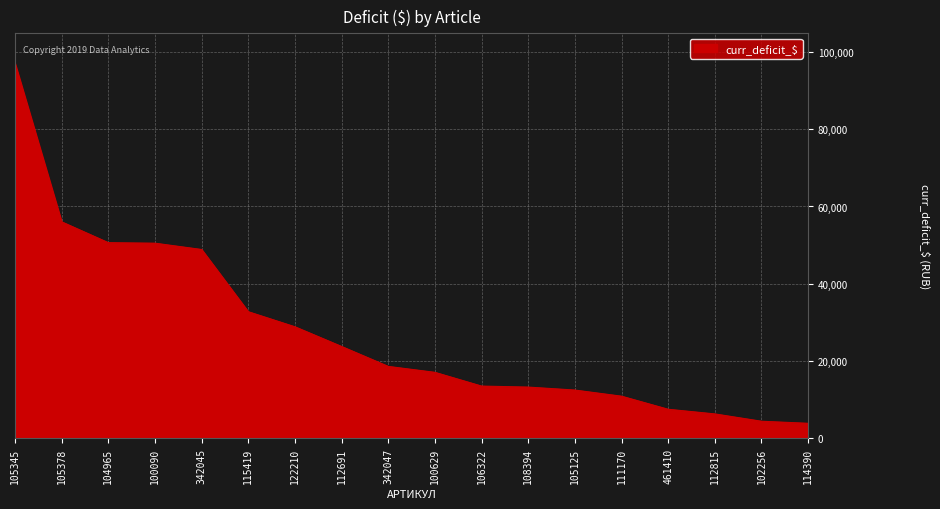

The chart shows a value of 50505.3 at 100090. True or false?

True